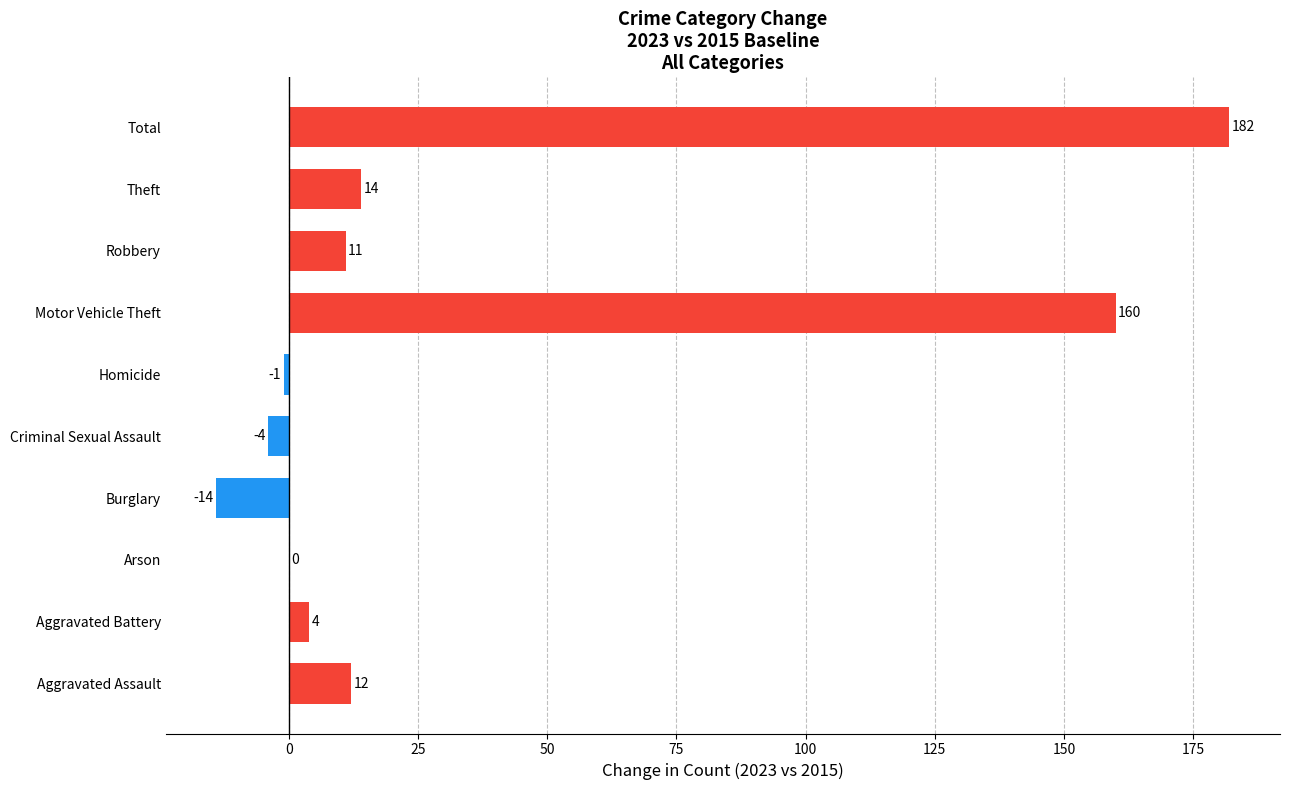

Reading bottom to top, what are all the values shown in this chart?

Aggravated Assault=12	Aggravated Battery=4	Arson=0	Burglary=-14	Criminal Sexual Assault=-4	Homicide=-1	Motor Vehicle Theft=160	Robbery=11	Theft=14	Total=182